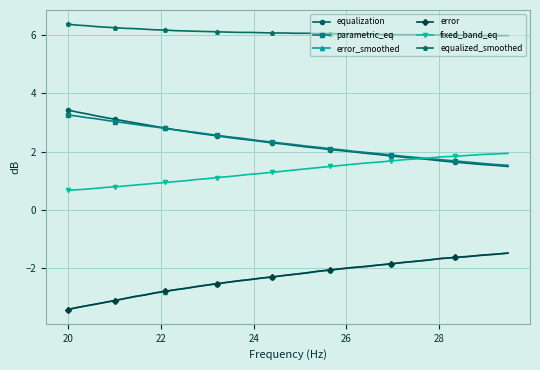

What is the value of the error point at the 3rd from the left?

-3.3